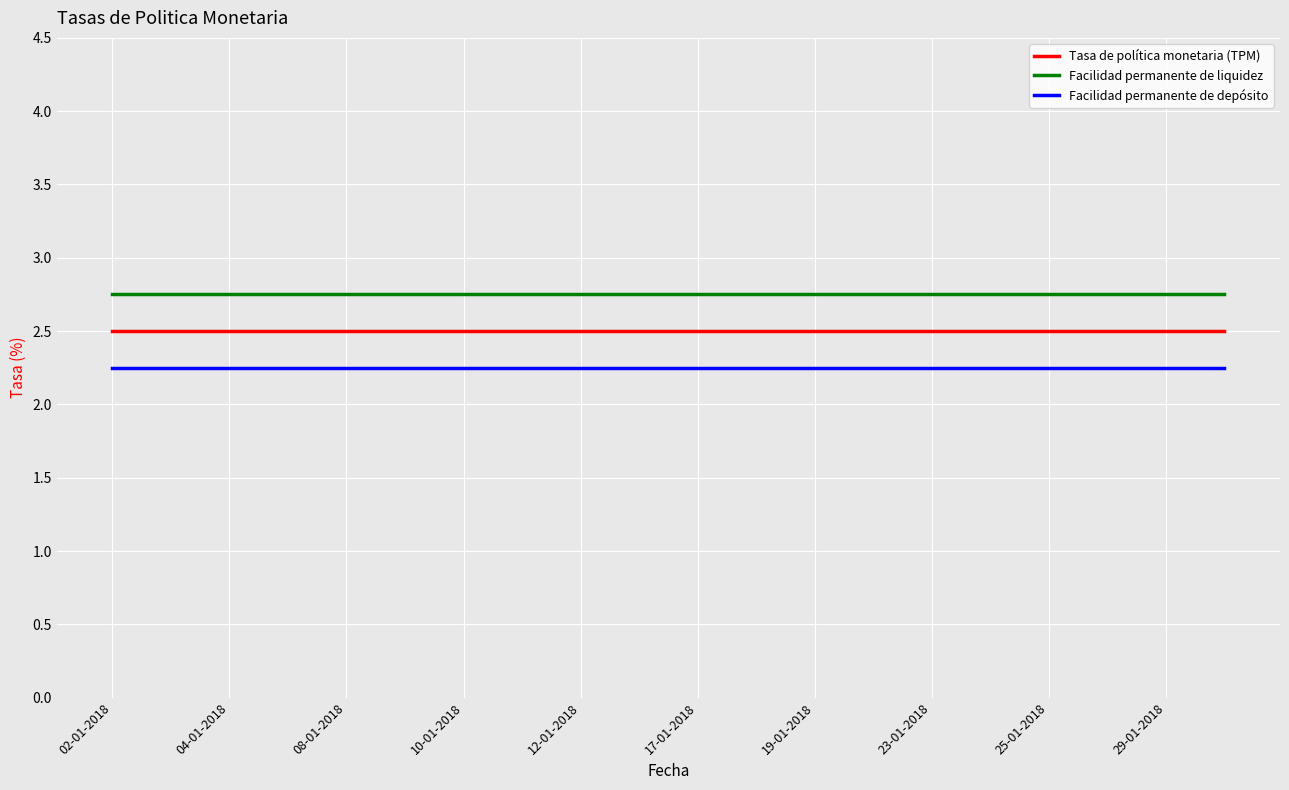

True or false: Facilidad permanente de liquidez and Facilidad permanente de depósito intersect in this chart.

False